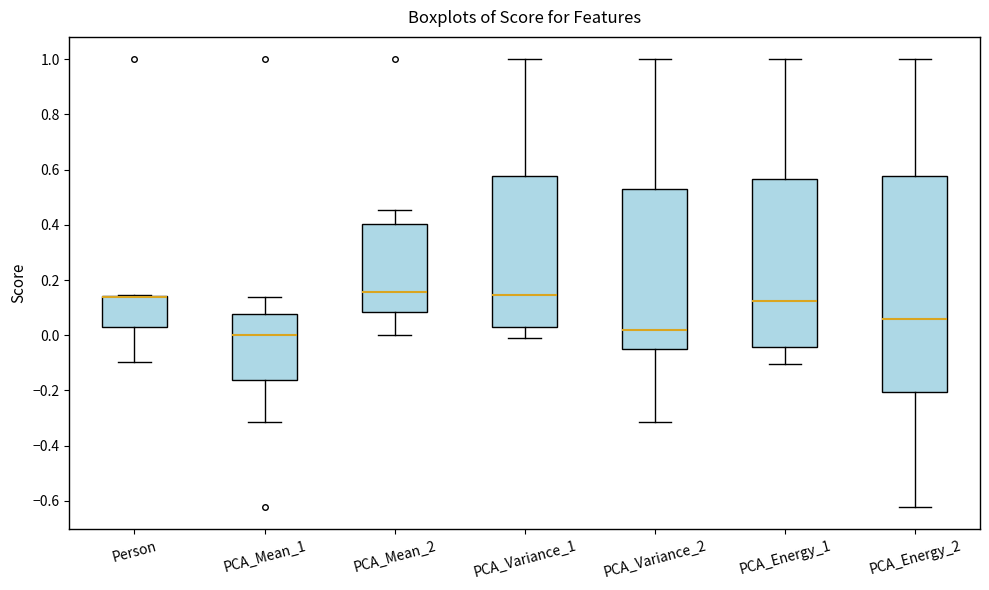

Comparing the boxes themselves (not the whiskers), which one is the tallest?

PCA_Energy_2